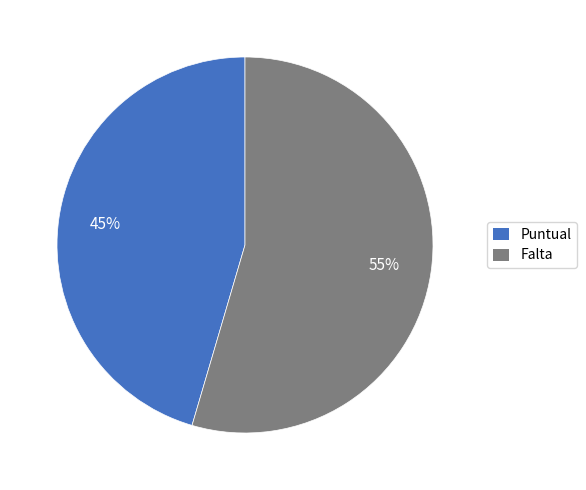

How many segments does this pie chart have?

2